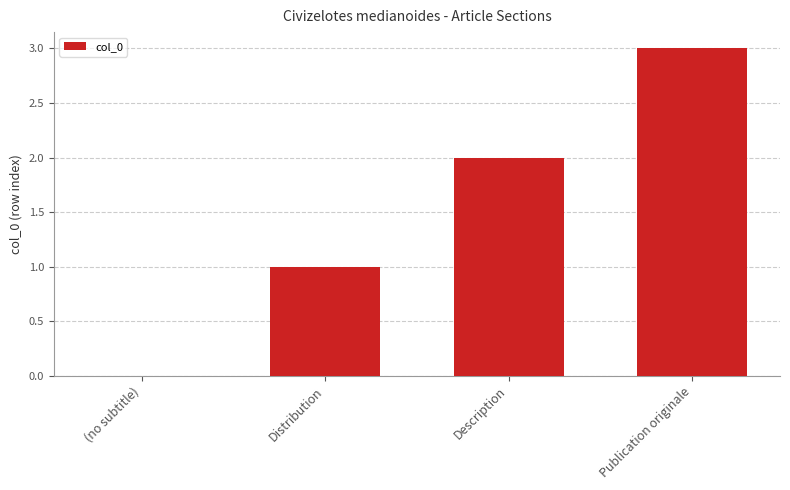

What is the ratio of the value at Publication originale to the value at Description?

1.5